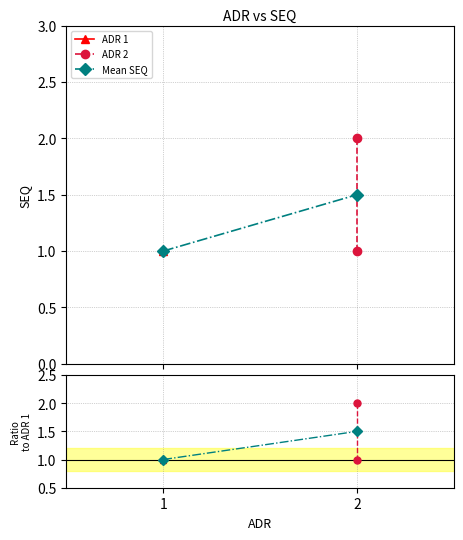

The Mean SEQ series shows 1.0 at 1. True or false?

True